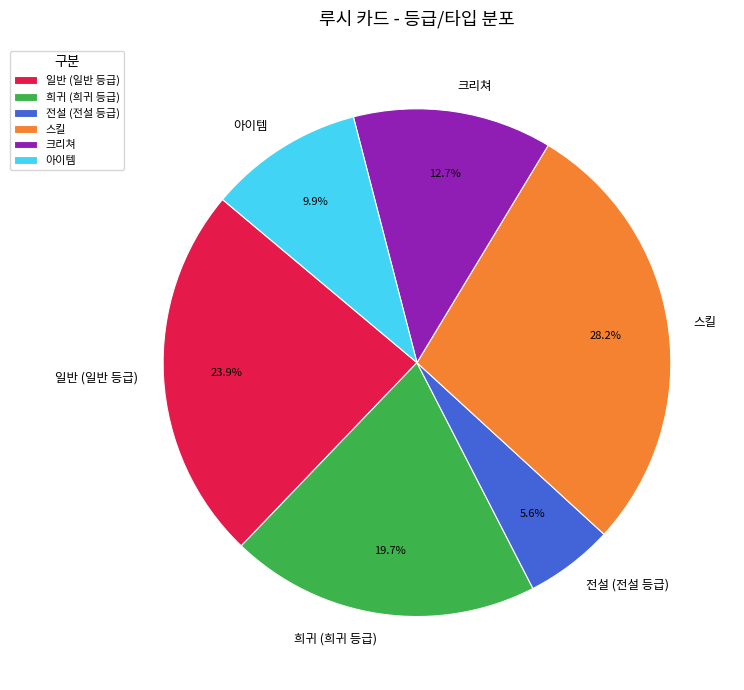

Between 크리쳐 and 희귀 (희귀 등급), which is larger?

희귀 (희귀 등급)